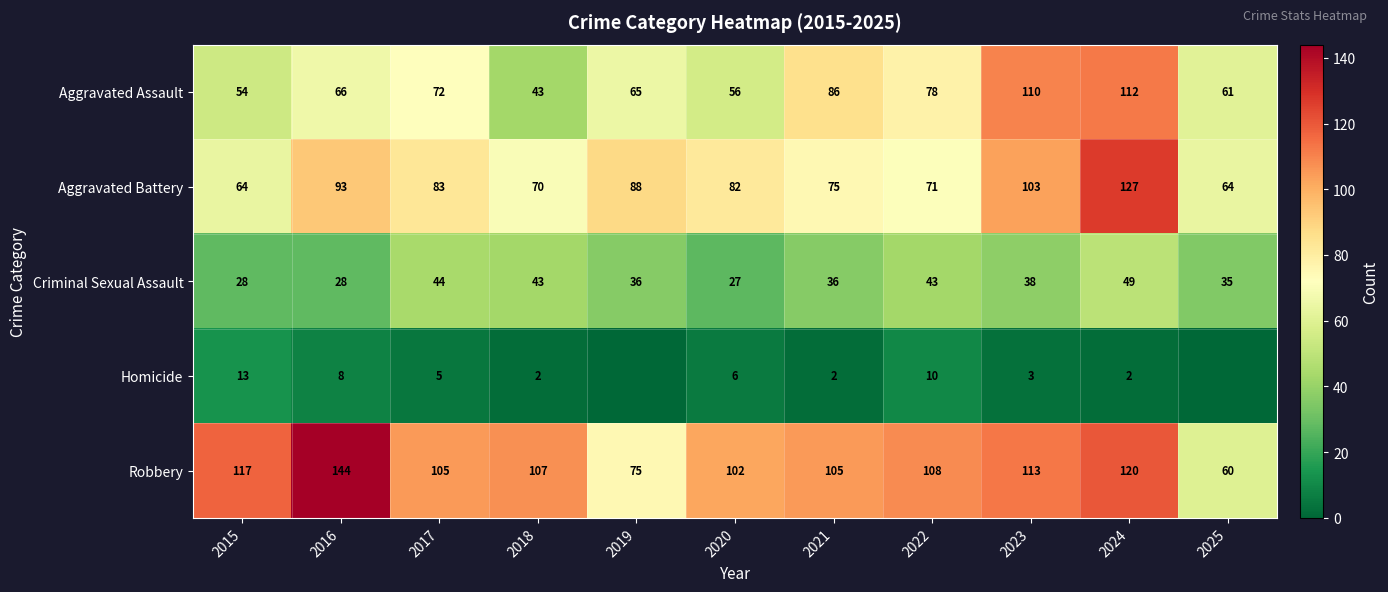

What is the maximum value for Criminal Sexual Assault?

49